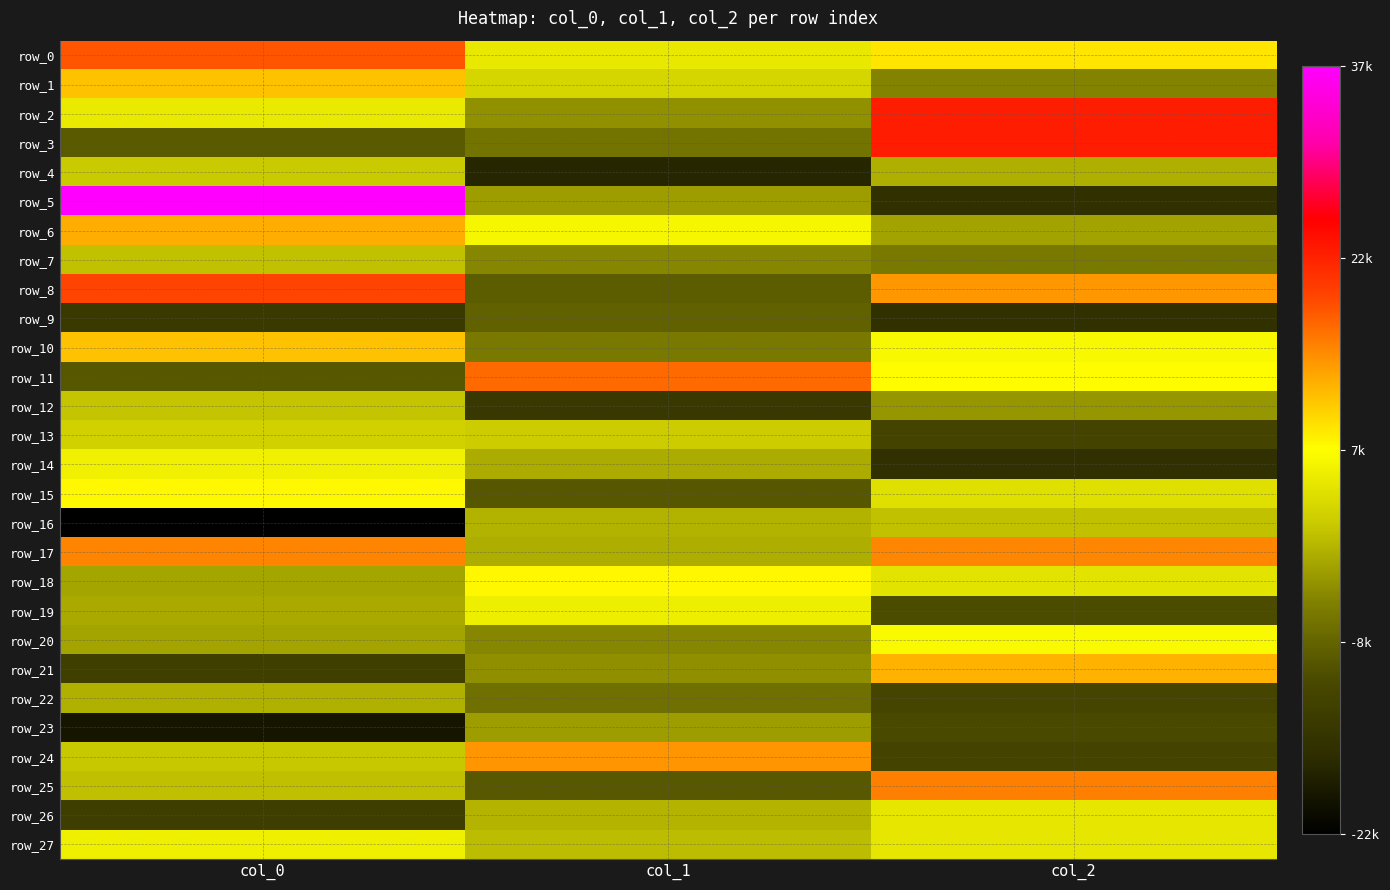

Reading right to left, extract all data points from this chart.

row_0: 8821.0	4797.7	17911.3
row_1: -4294.9	2749.3	11120.3
row_2: 22340.8	-3148.9	4970.9
row_3: 22464.8	-5938.3	-8684.7
row_4: -659.7	-17102.0	1626.7
row_5: -15515.1	-2213.7	36630.9
row_6: -1690.8	6358.9	12541.1
row_7: -5307.4	-4009.3	794.6
row_8: 13795.4	-8356.3	19133.4
row_9: -15406.4	-7924.4	-13713.5
row_10: 6396.1	-5245.3	11094.6
row_11: 7334.9	16614.4	-8989.6
row_12: -2765.3	-13925.4	1043.6
row_13: -11673.0	1785.5	2259.2
row_14: -15635.8	-1102.3	5586.4
row_15: 3934.0	-9002.1	7593.7
row_16: 819.3	-460.9	-22270.5
row_17: 14995.2	-815.1	15008.7
row_18: 4209.7	7697.5	-1548.1
row_19: -10076.1	5398.0	-1107.1
row_20: 6601.5	-4083.9	-1575.6
row_21: 12216.7	-3375.6	-12586.4
row_22: -11311.8	-6195.7	-594.5
row_23: -10470.6	-2219.5	-19170.0
row_24: -11670.4	14070.7	1360.5
row_25: 15304.1	-8923.1	641.2
row_26: 4625.1	-302.3	-12825.8
row_27: 4634.3	290.7	5530.3